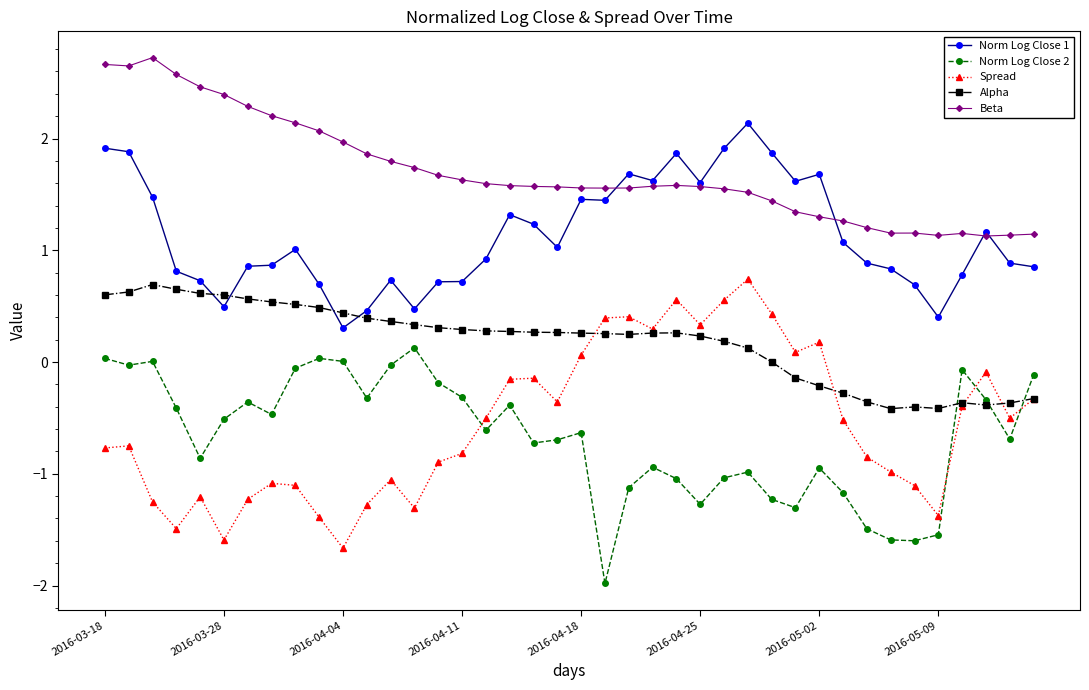

Which series has the largest range (max minus min)?

Spread